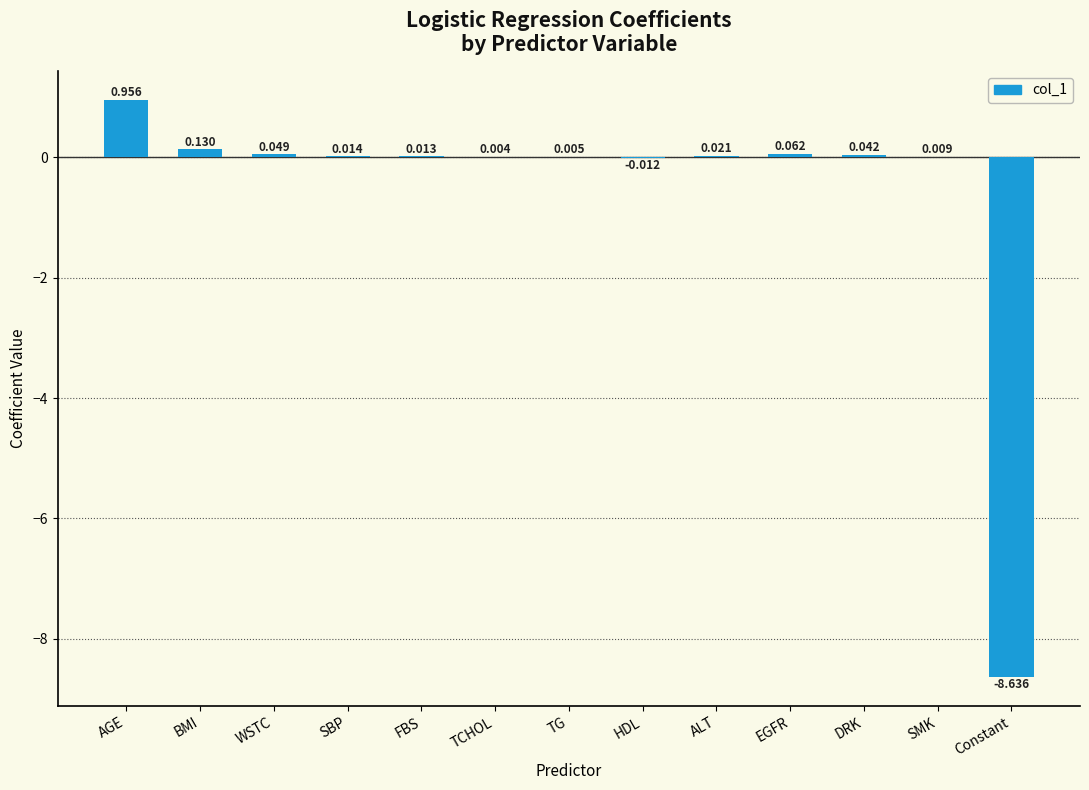

Does the chart contain stacked bars?

No